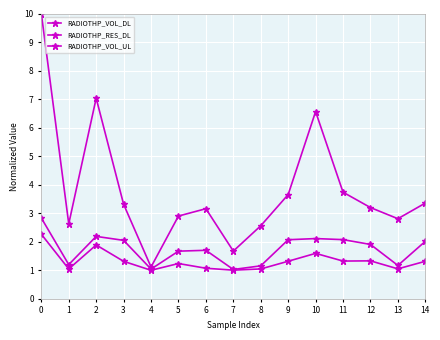

Does the chart have visible grid lines?

Yes